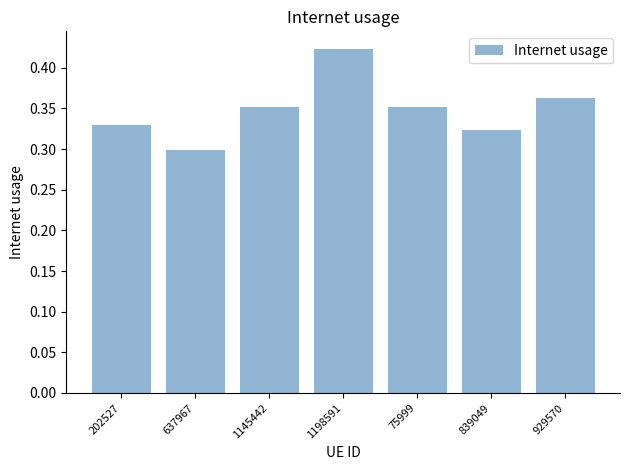

Is it true that the value at 1198591 is 0.7?

False